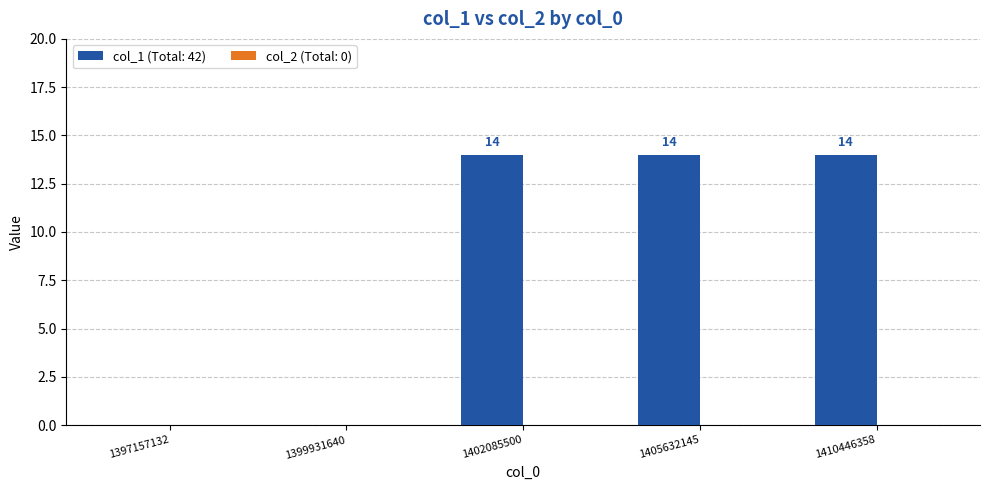

What is the approximate value at 1405632145, to the nearest 5?

15